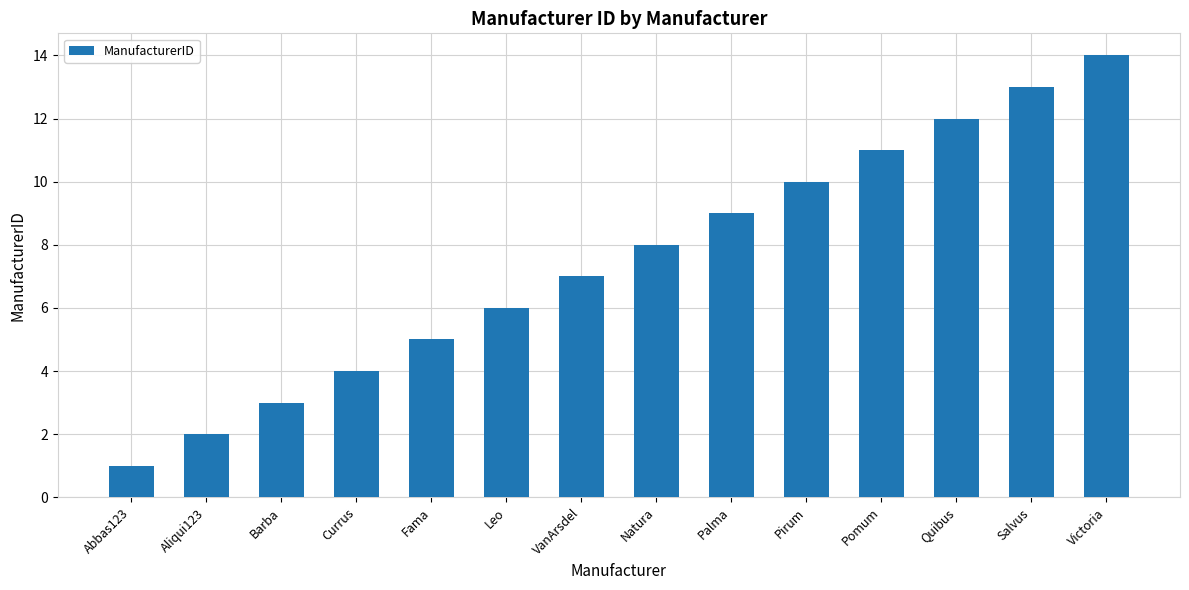

List the labels in order of value, smallest first.

Abbas123, Aliqui123, Barba, Currus, Fama, Leo, VanArsdel, Natura, Palma, Pirum, Pomum, Quibus, Salvus, Victoria